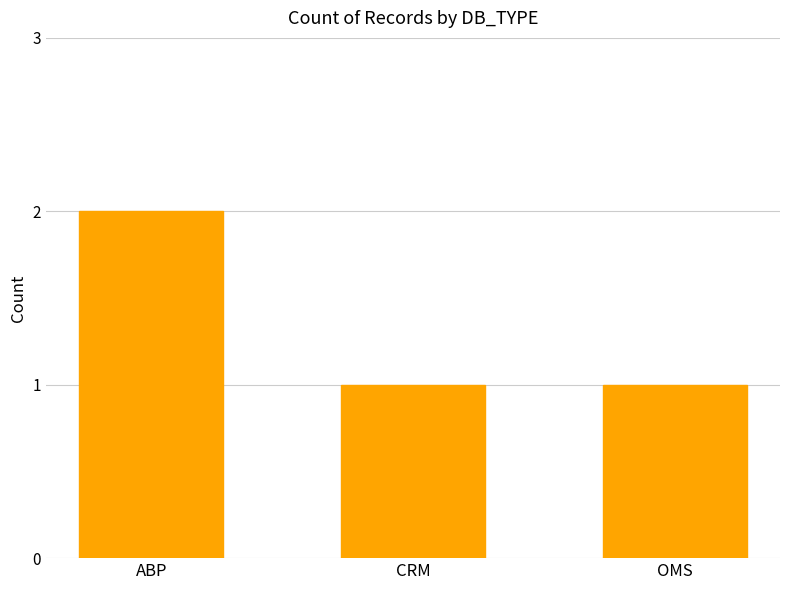

What position from the left is ABP?

1